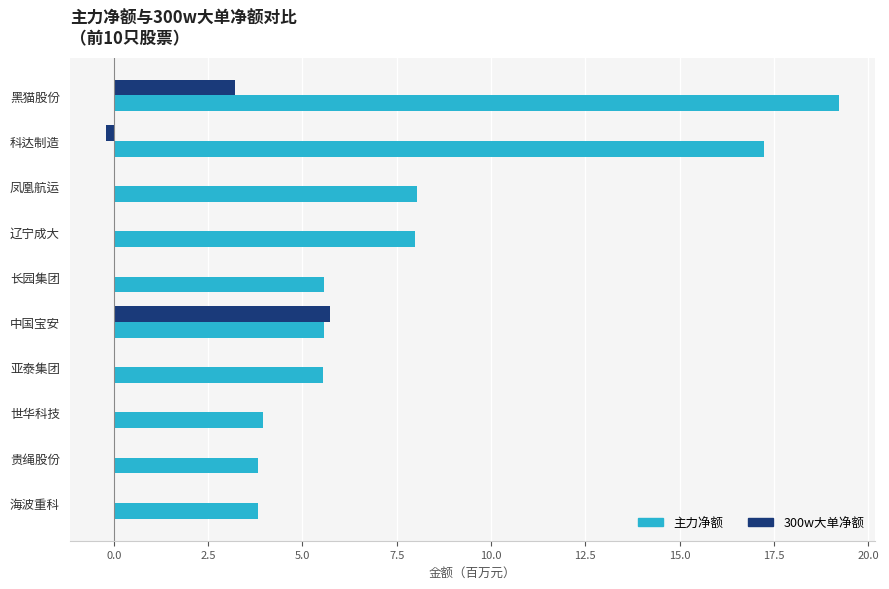

What is the sum of the 主力净额 values at 亚泰集团 and 凤凰航运?

13.6